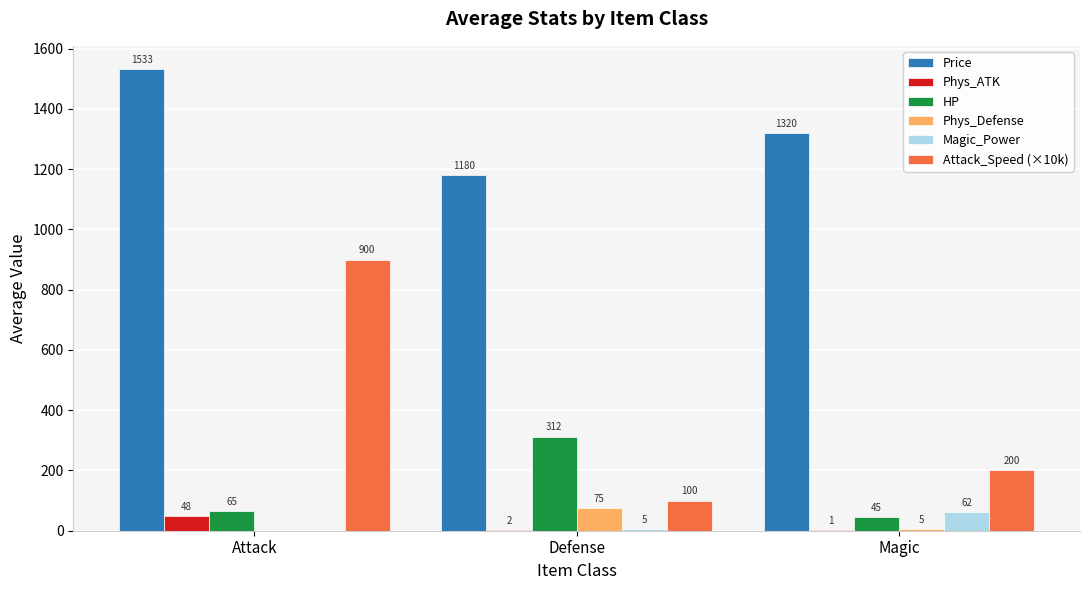

Is it true that Phys_ATK equals 2.5 at Defense?

True